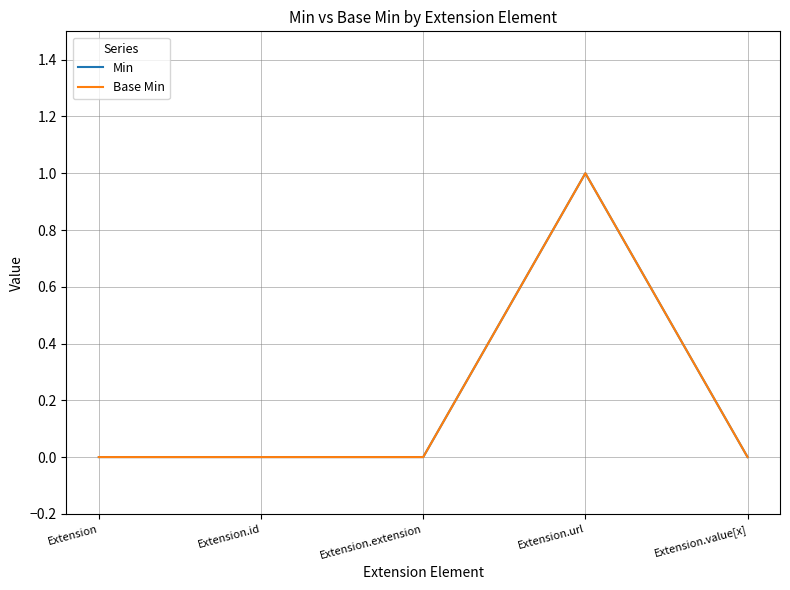

Is the value of Base Min at Extension.extension greater than the value of Min at Extension.value[x]?

No